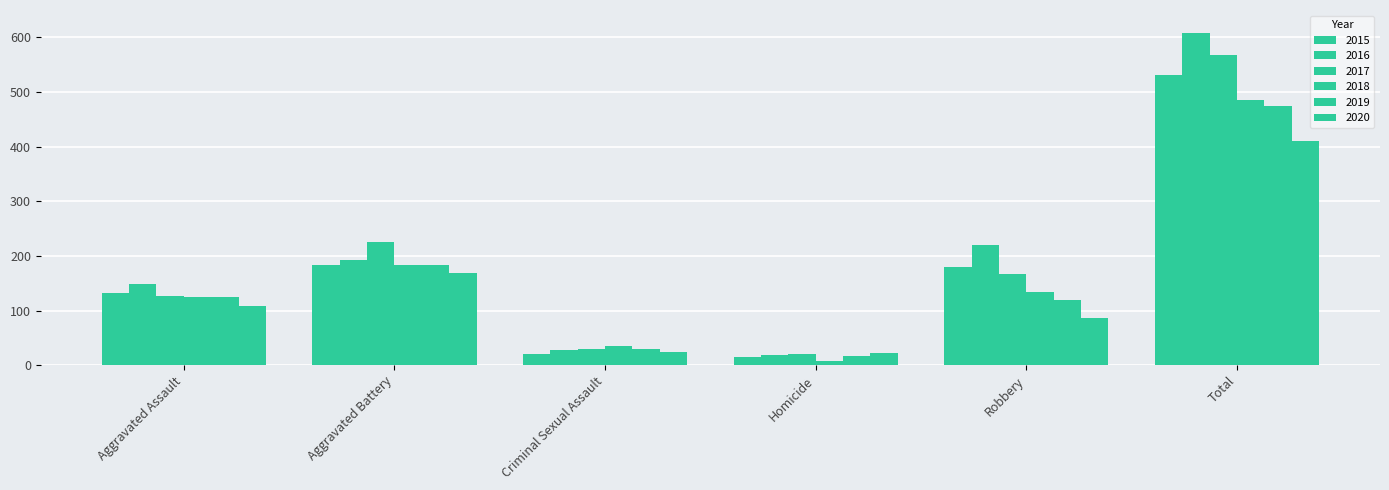

Does the chart contain stacked bars?

No